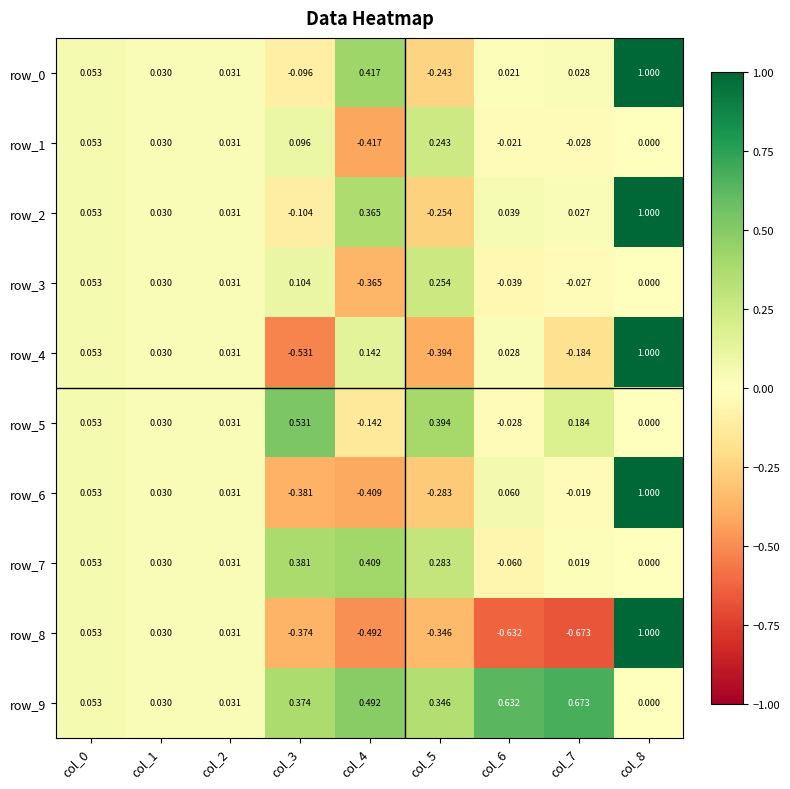

Is the value of row_7 at col_4 greater than the value of row_8 at col_6?

Yes